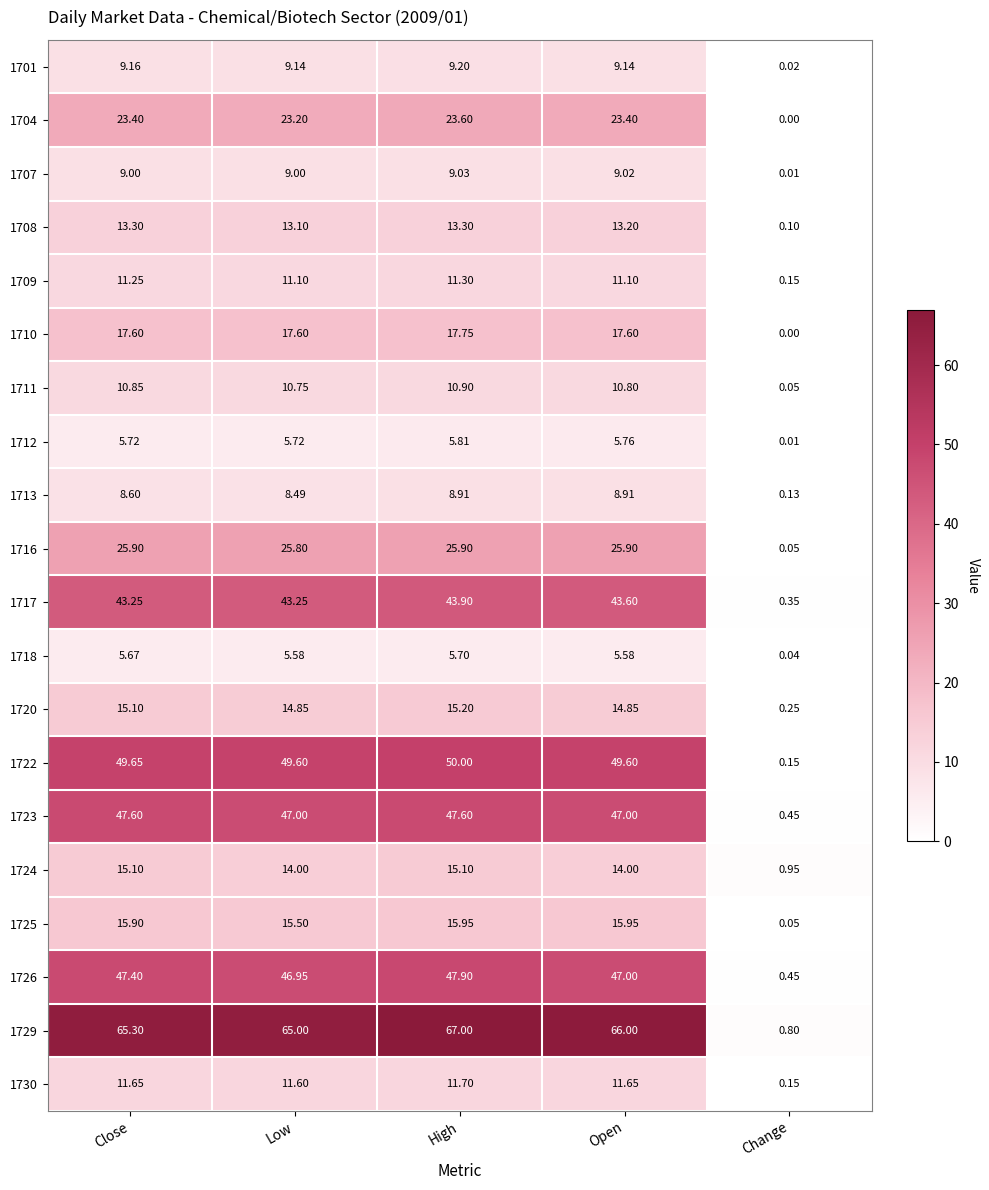

Which category has the lowest value across all series?

Change